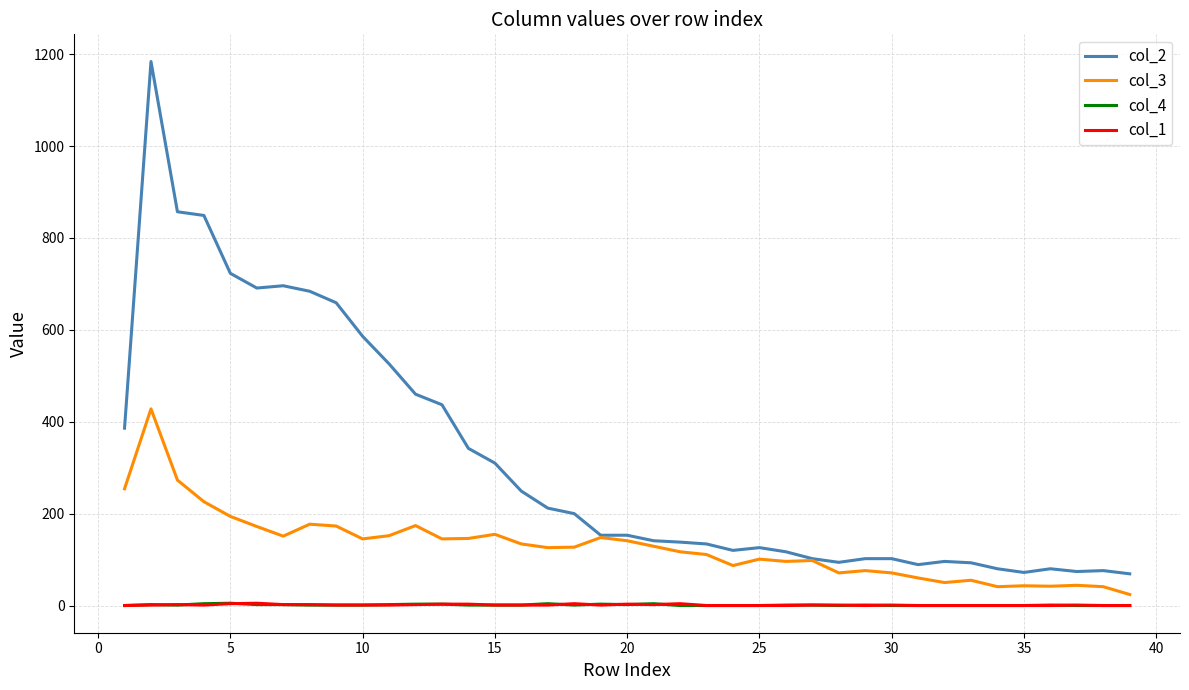

Which series has the largest total across all categories?

col_2